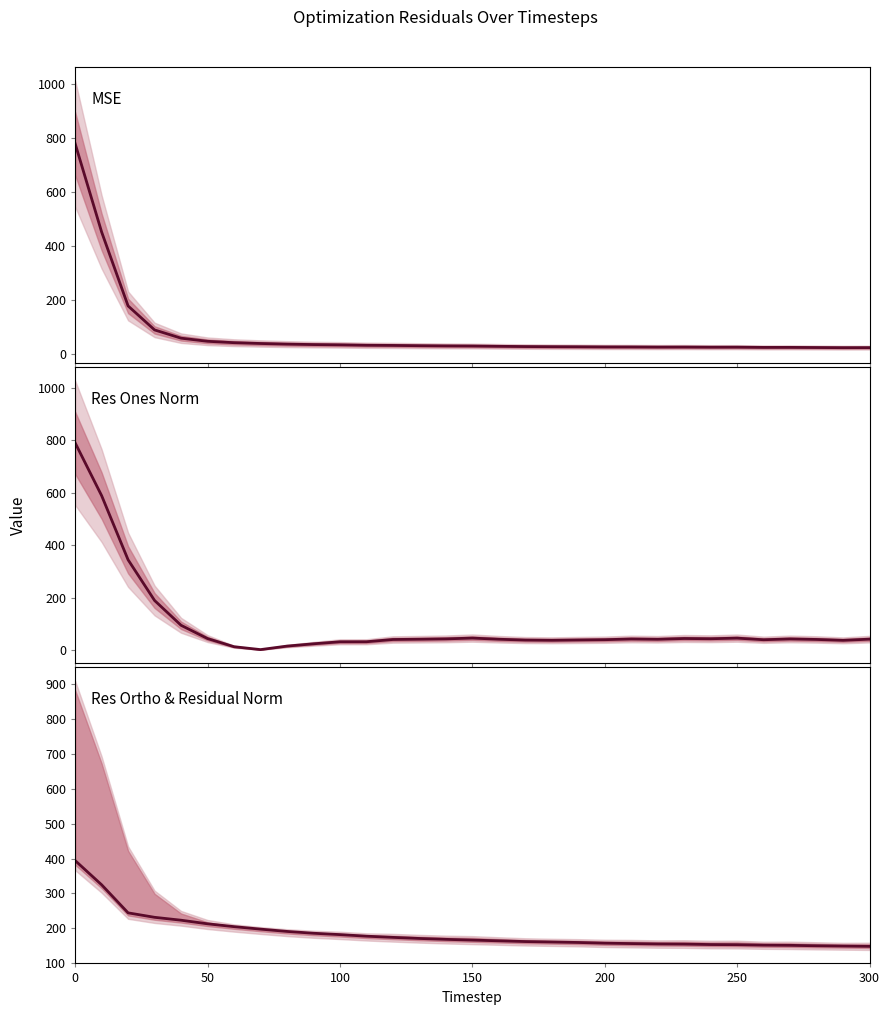

What are all the series names shown in the legend?

mse, res_ones_norm, res_ortho_norm